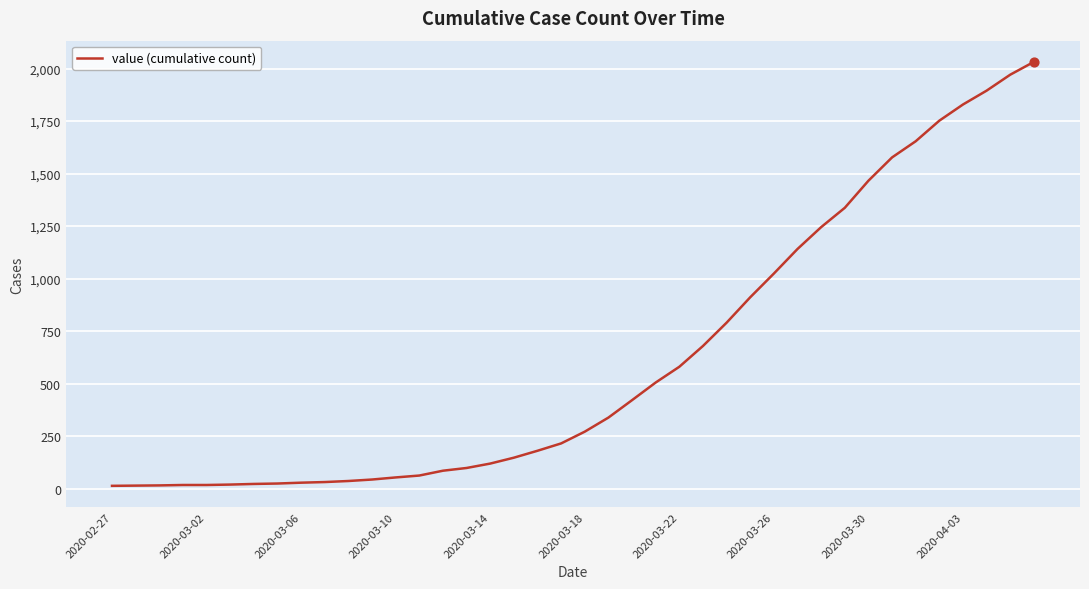

What is the difference between the maximum and minimum values?

2019